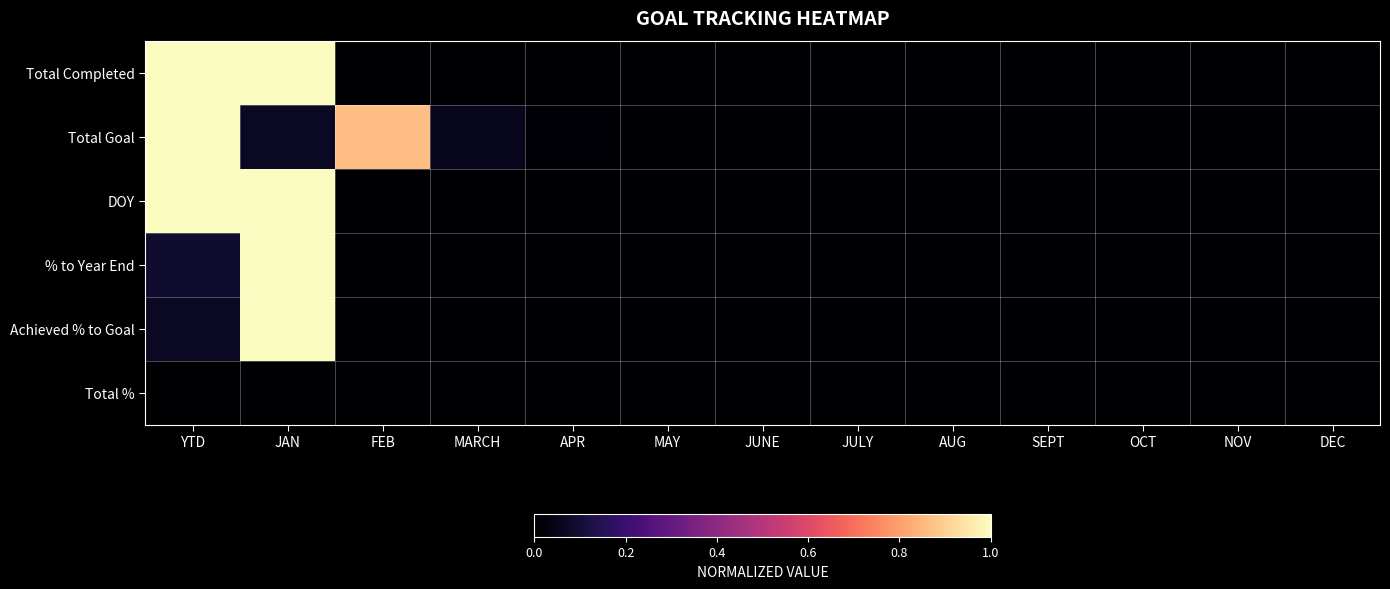

Count the number of categories in the chart.

13